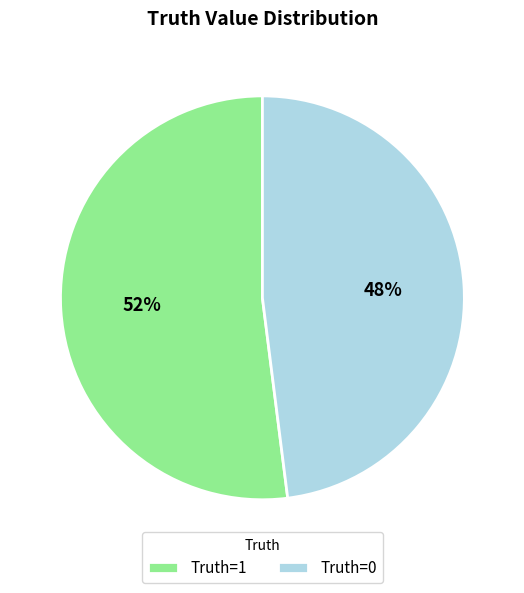

Does any single category account for the majority?

Yes